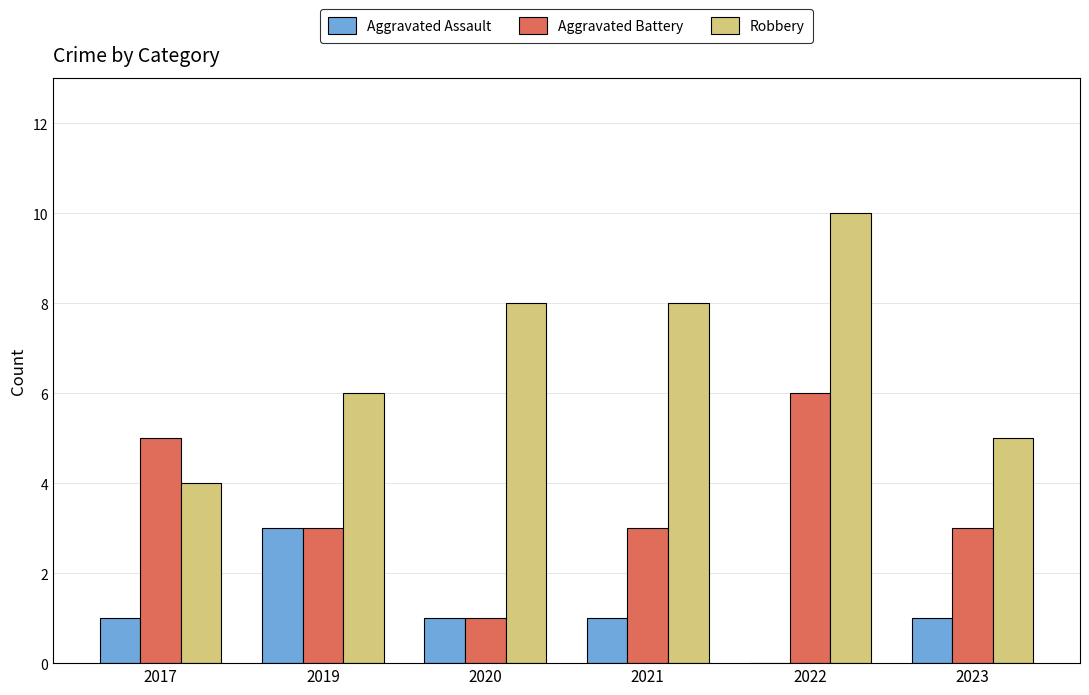

Which label corresponds to the largest value in the chart?

2022